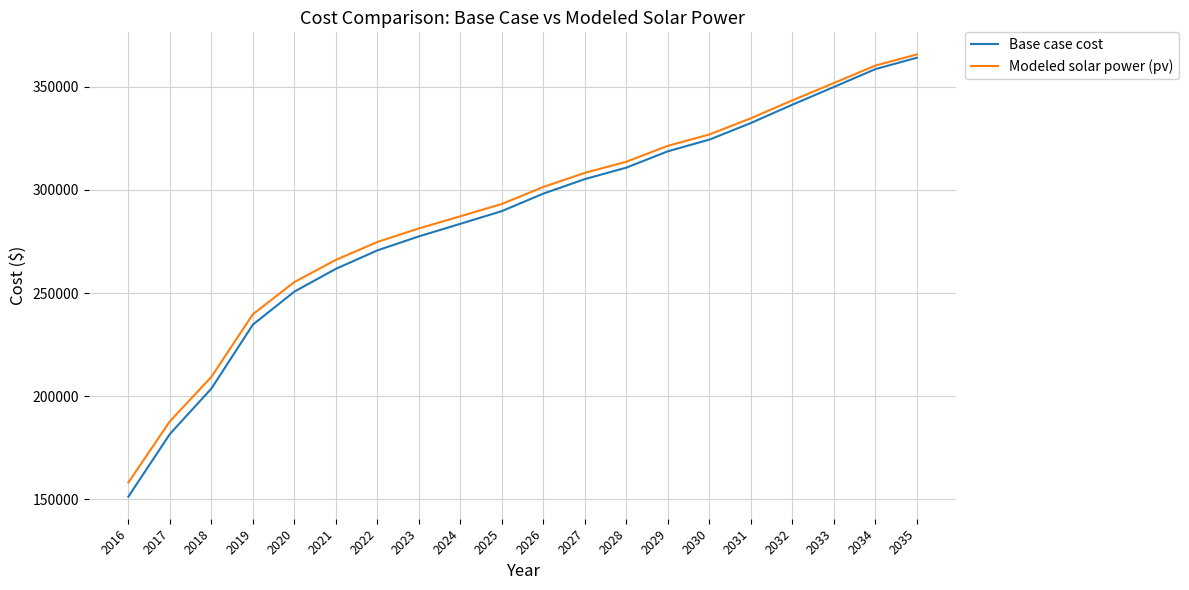

What is the difference between the highest and lowest values at 2021?

4342.9